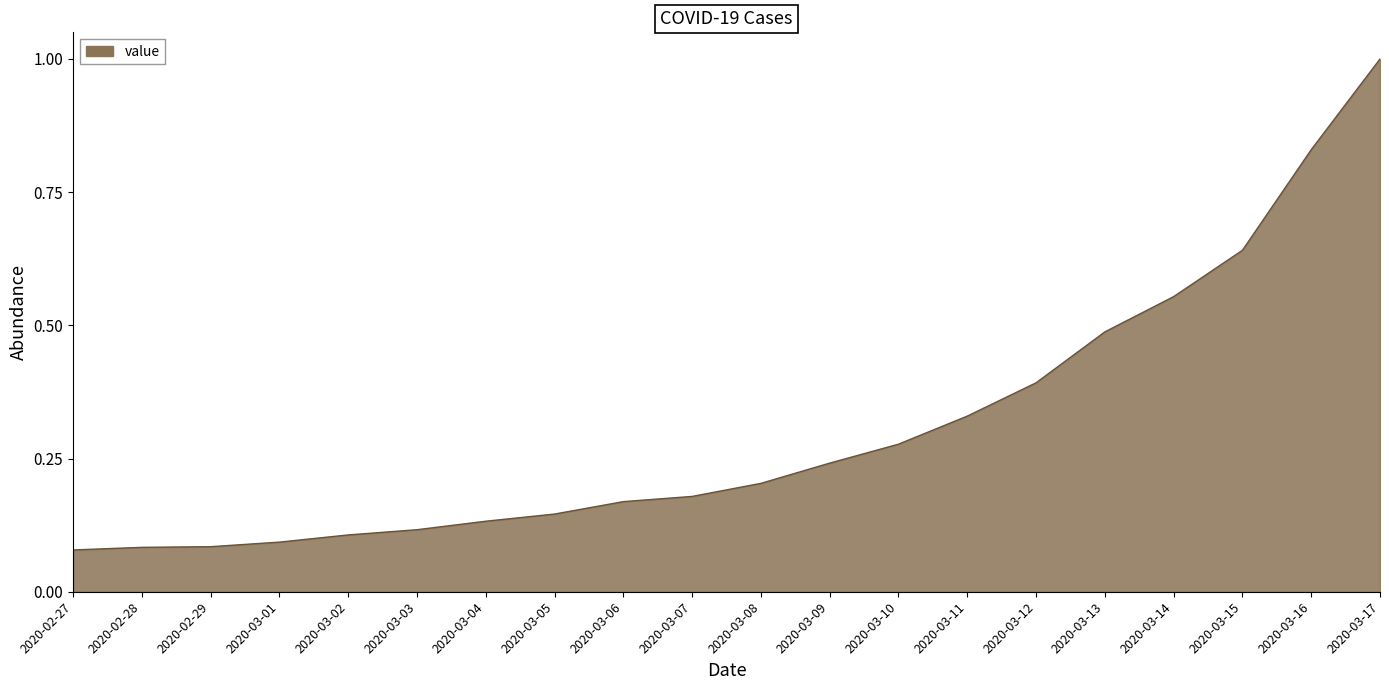

What is the difference between the maximum and minimum values?

0.9